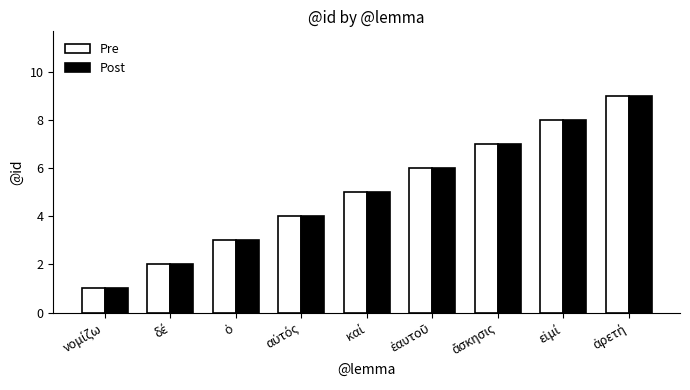

What is the highest value of the Pre series?

9